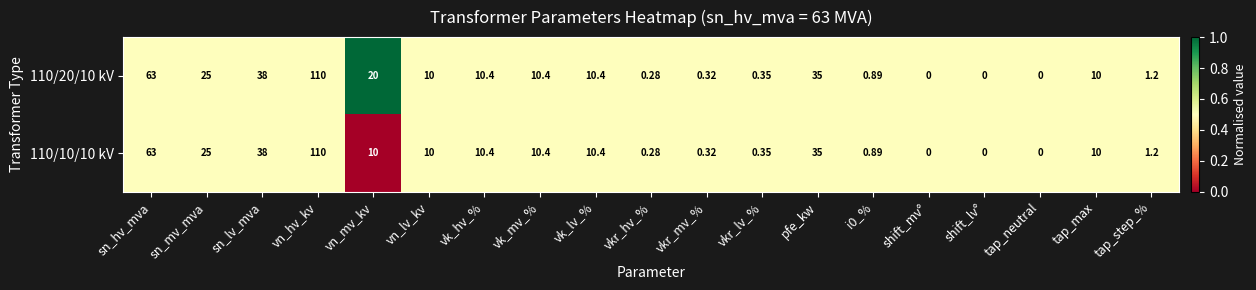

At which category is the sum across all series the highest?

vn_hv_kv